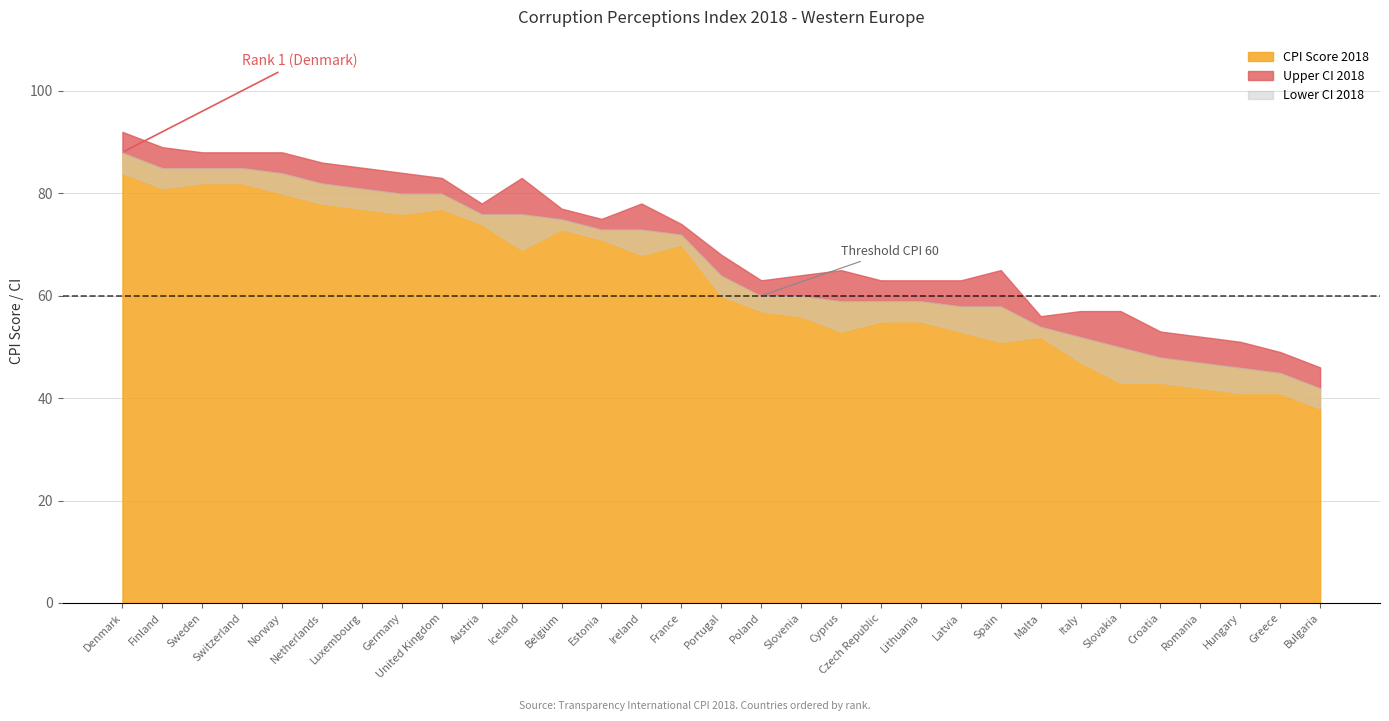

What is the difference between the maximum and minimum values in the Lower CI 2018 series?

46